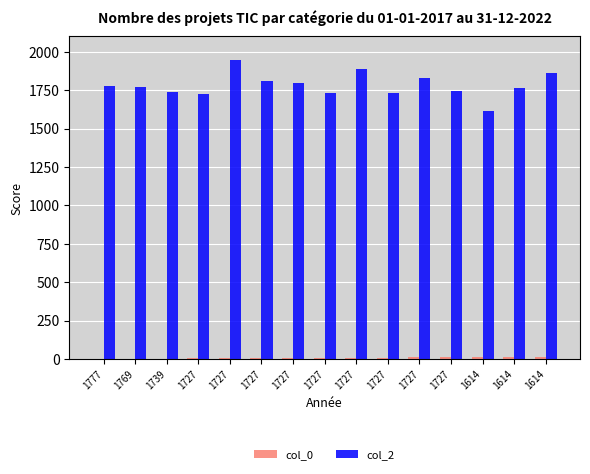

Which series has the largest range (max minus min)?

col_2